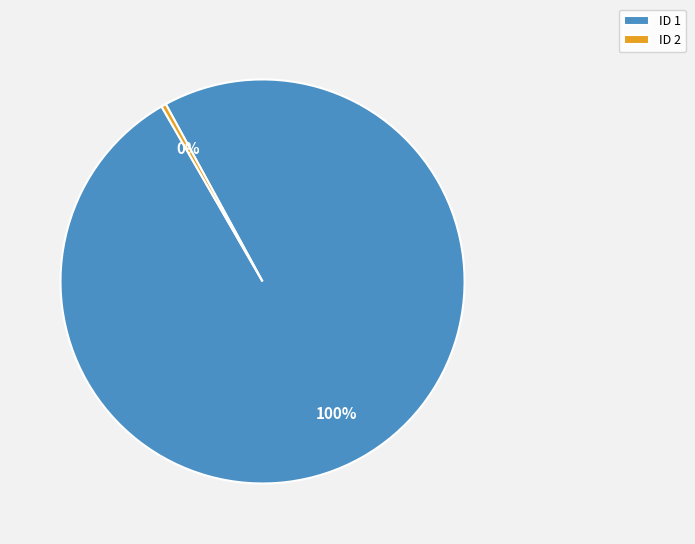

To the nearest percent, what is the average slice percentage?

50%